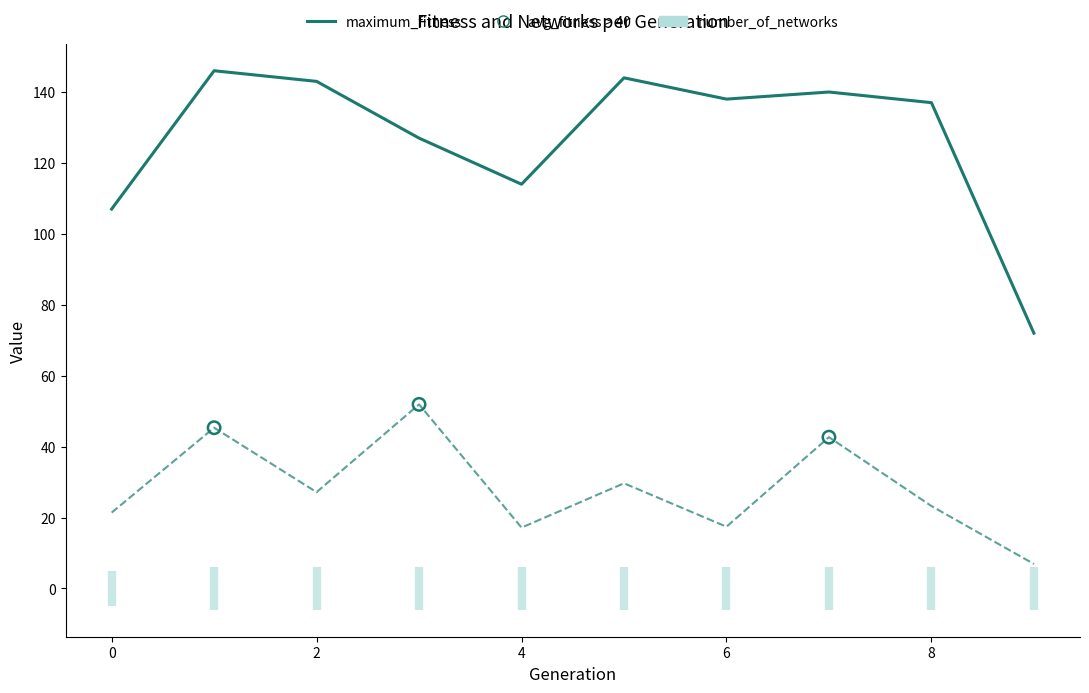

Which series reaches the maximum Y coordinate?

maximum_fitness